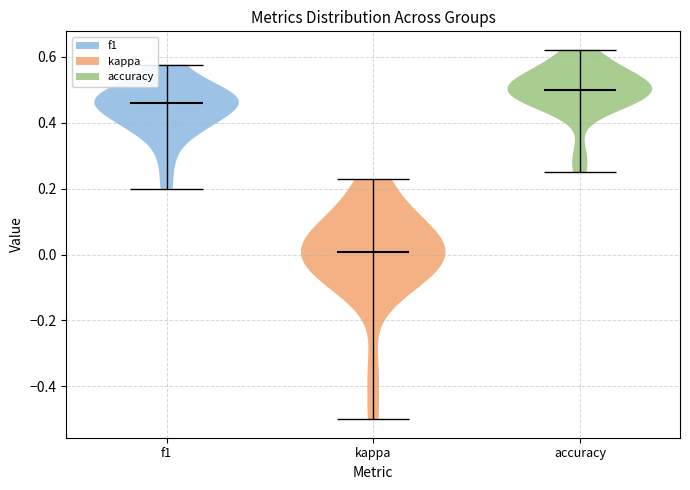

Reading left to right, read every violin against the y-axis: where its median line is, and the lowest and highest points it reaches. The values are not printed on the chart, so give them approximately, as read against the axis.

f1: median line 0.46, lowest point 0.20, highest point 0.58
kappa: median line 0.00, lowest point -0.50, highest point 0.22
accuracy: median line 0.50, lowest point 0.26, highest point 0.62